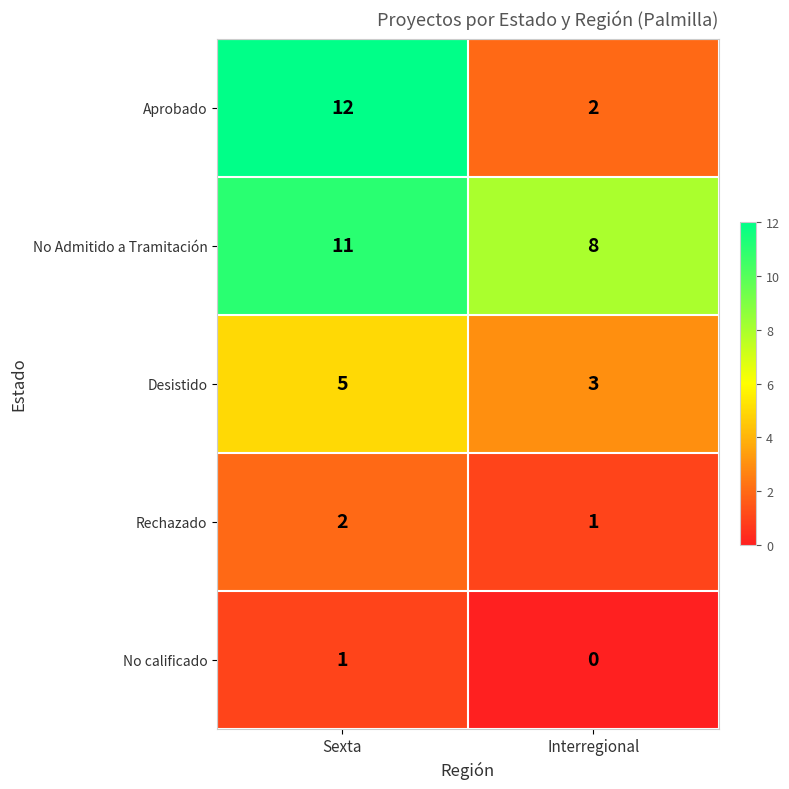

Which series changed the most between Sexta and Interregional?

Aprobado